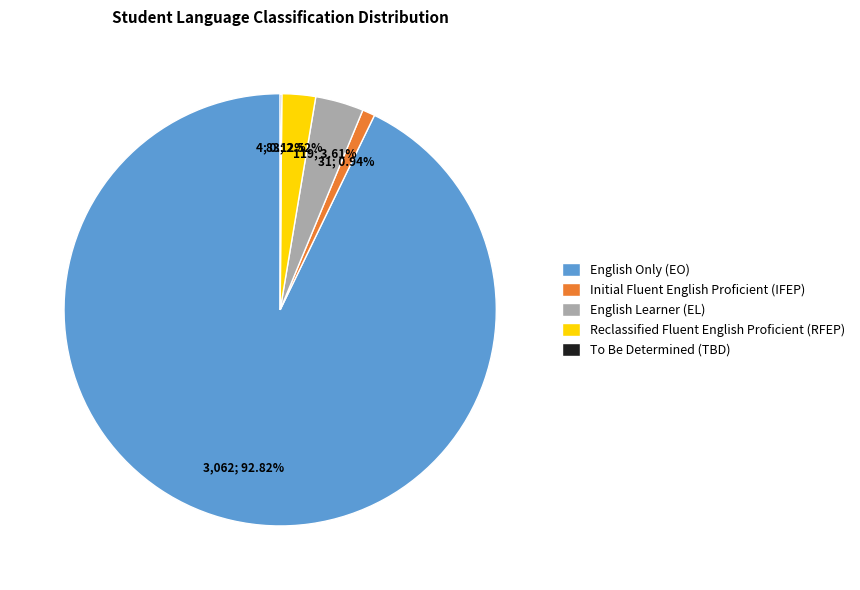

Which slice represents more than half of the pie?

English Only (EO)